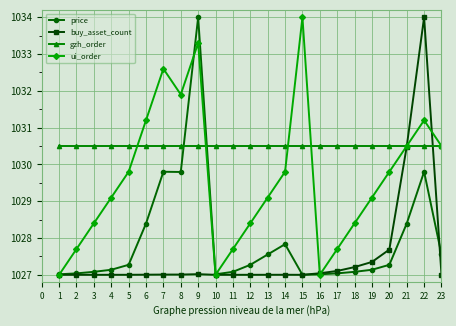

At 3, list the series in order from largest to smallest.

gzh_order, ui_order, price, buy_asset_count